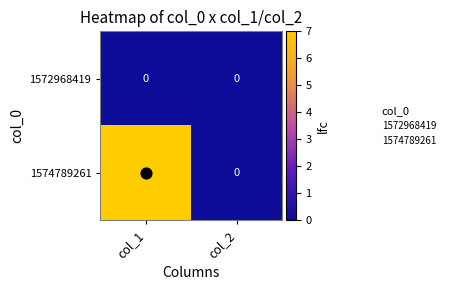

At how many categories does at least one series exceed 4?

1